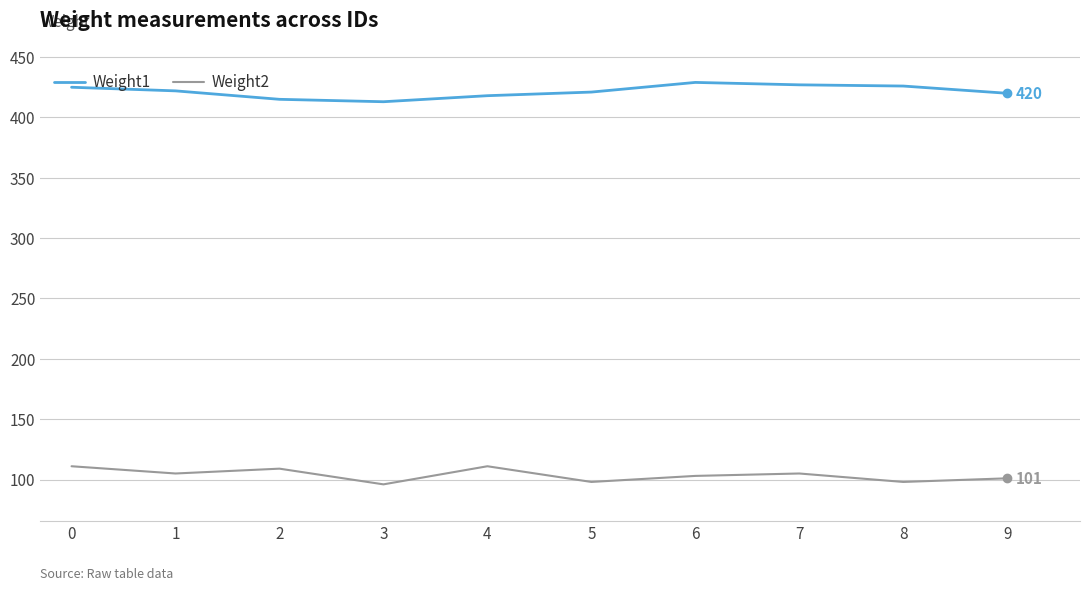

At which category does Weight2 reach its first local valley?

1